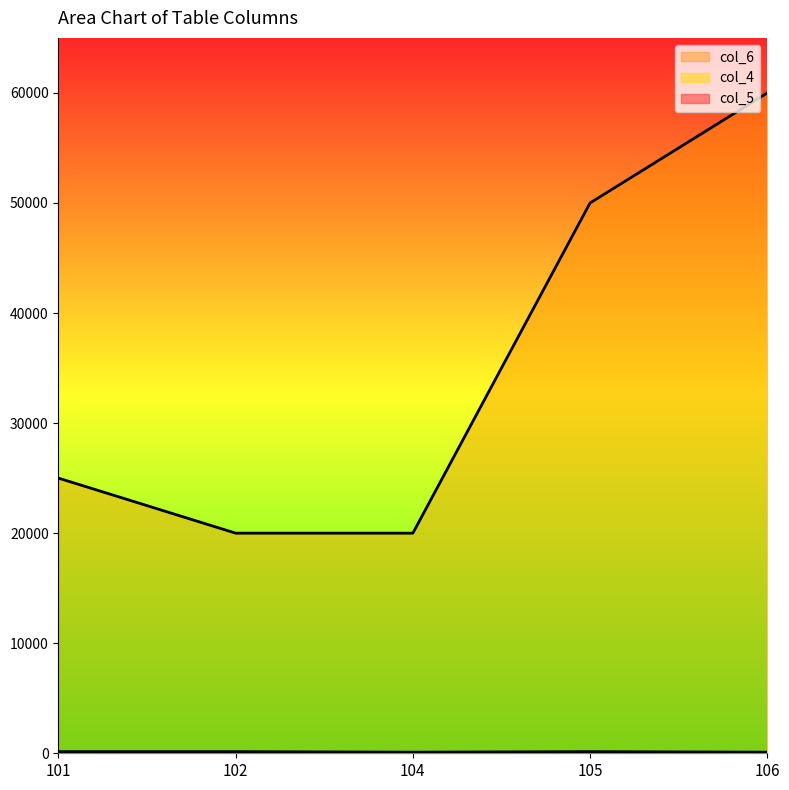

What is the value of the col_5 point at the 5th from the left?

4